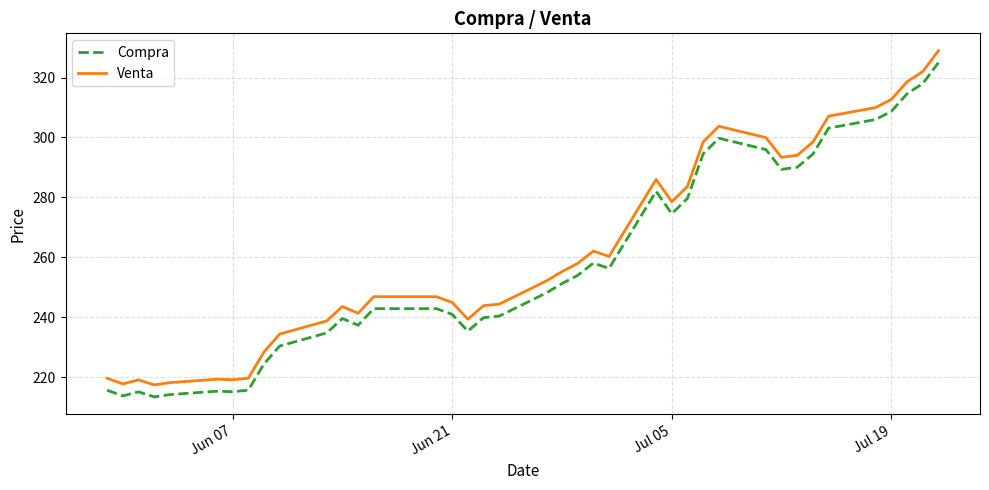

What is the minimum value for Venta?

217.4